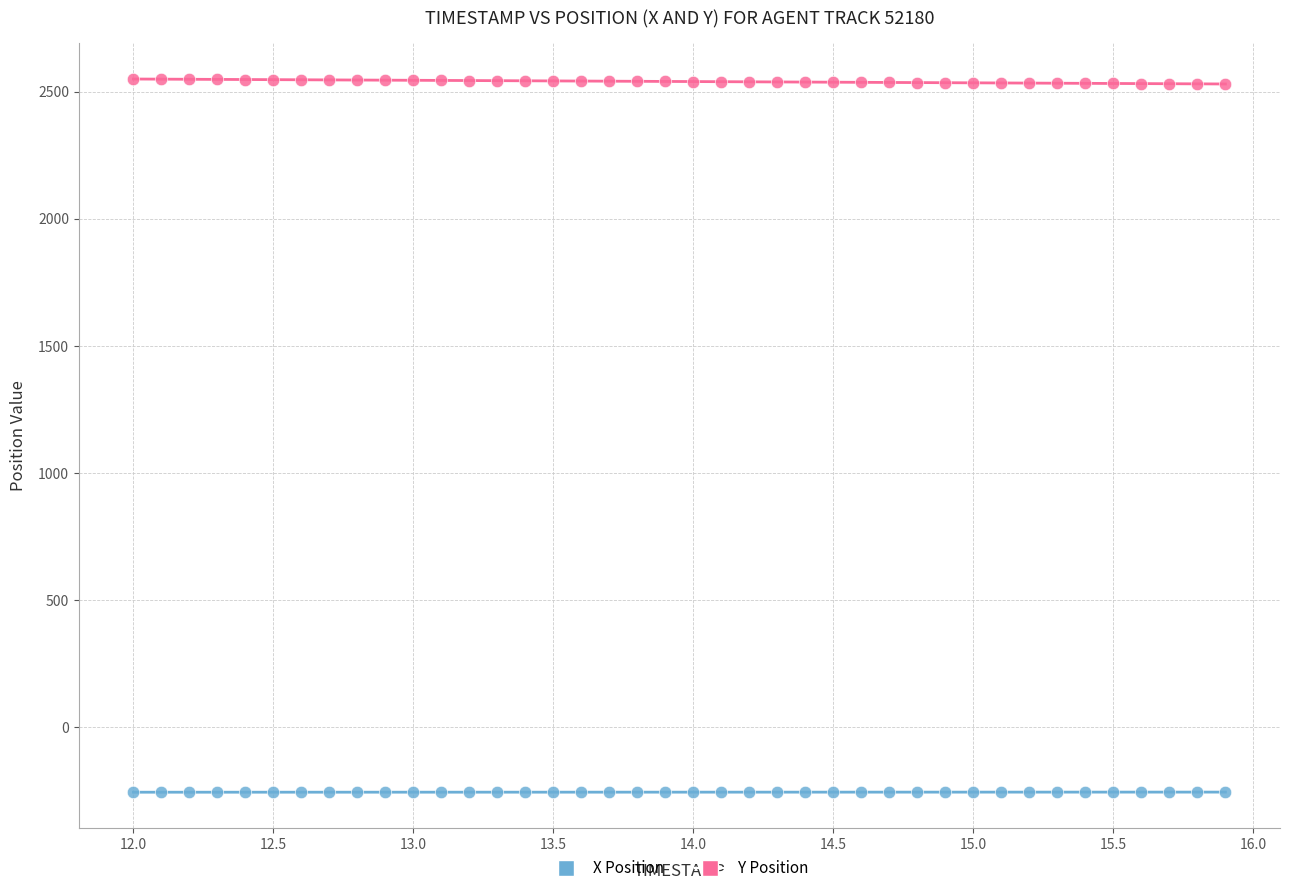

Which series reaches the minimum Y coordinate?

X Position